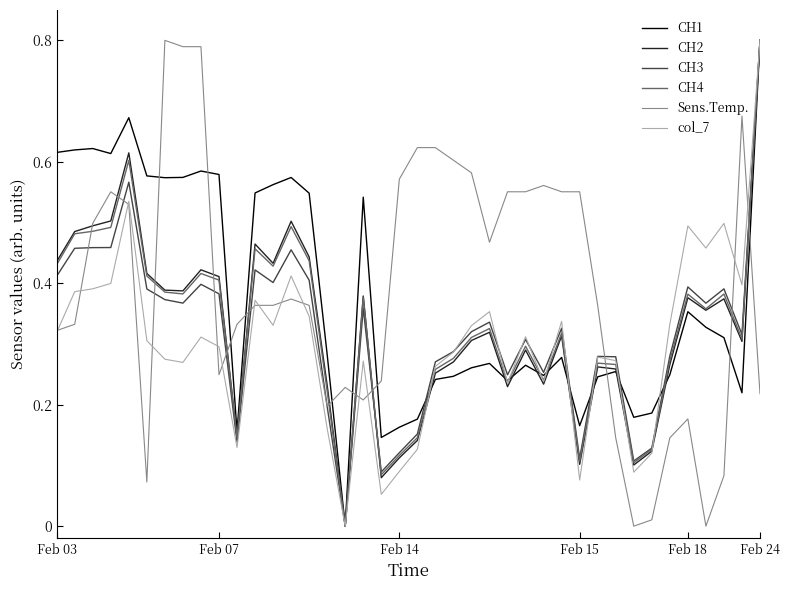

Which category has the lowest value in the CH3 series?

16